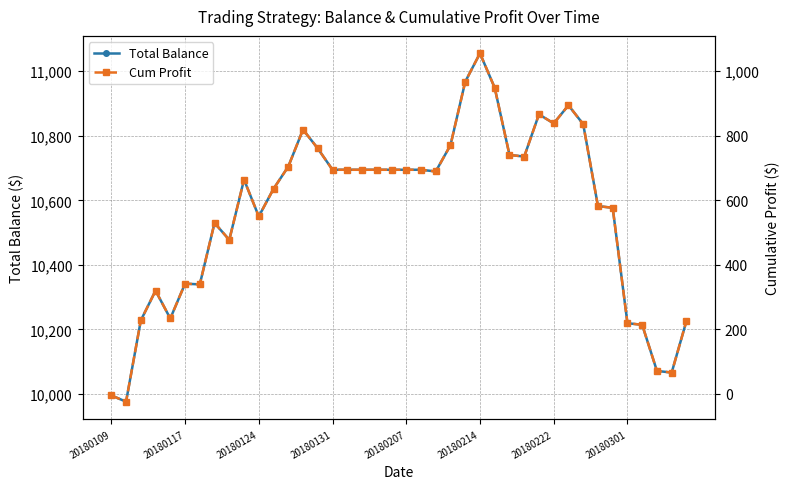

Does the chart display data point markers on the line(s)?

Yes